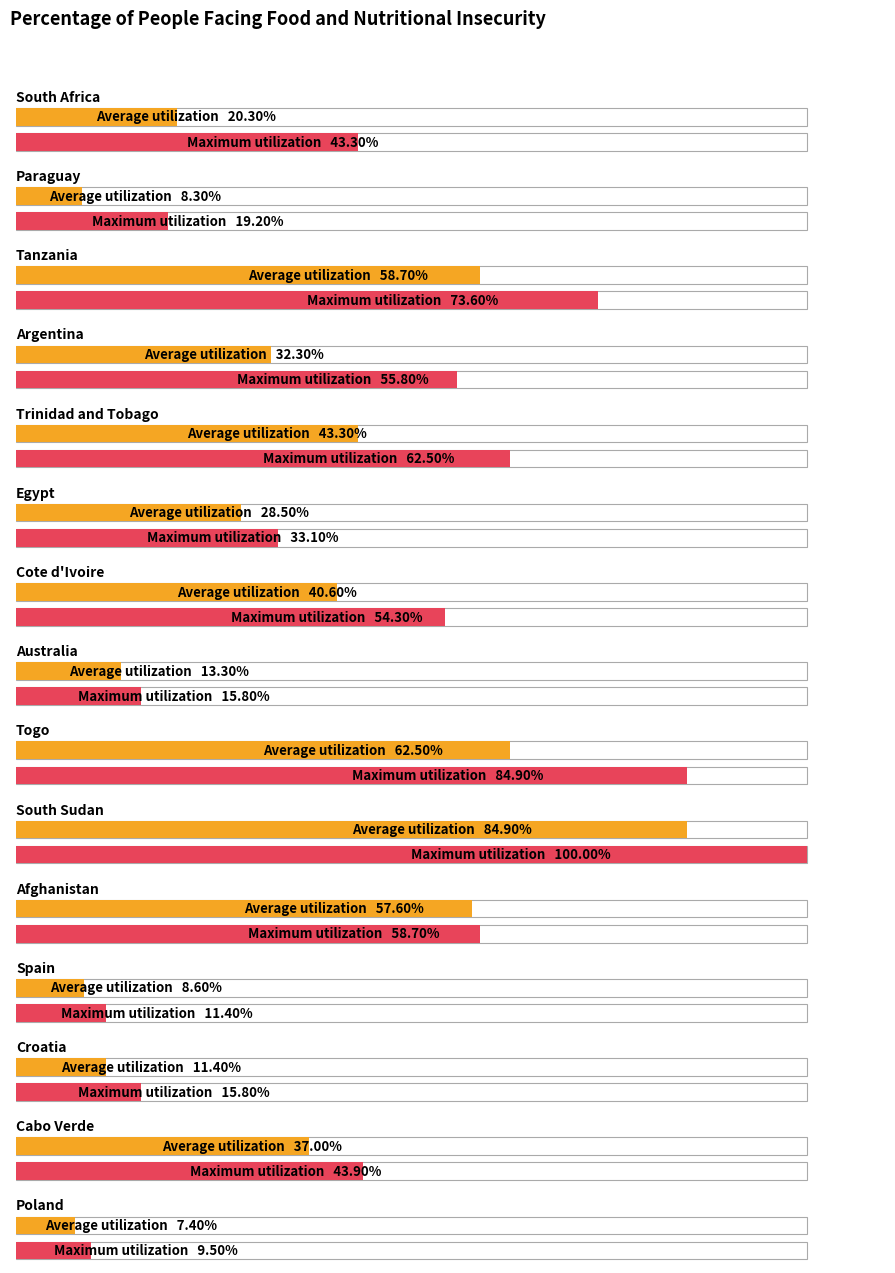

Where does the Maximum utilization series first go above 43?

South Africa